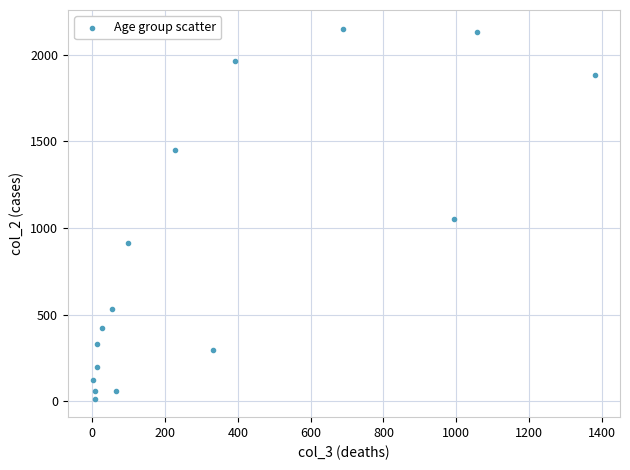

What Y value in the scatter plot is closest to 1083?

1053